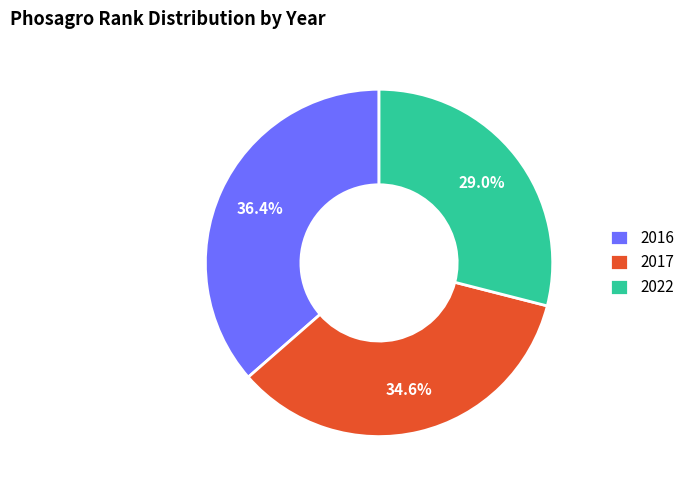

Does 2017 represent more than half of the total?

No